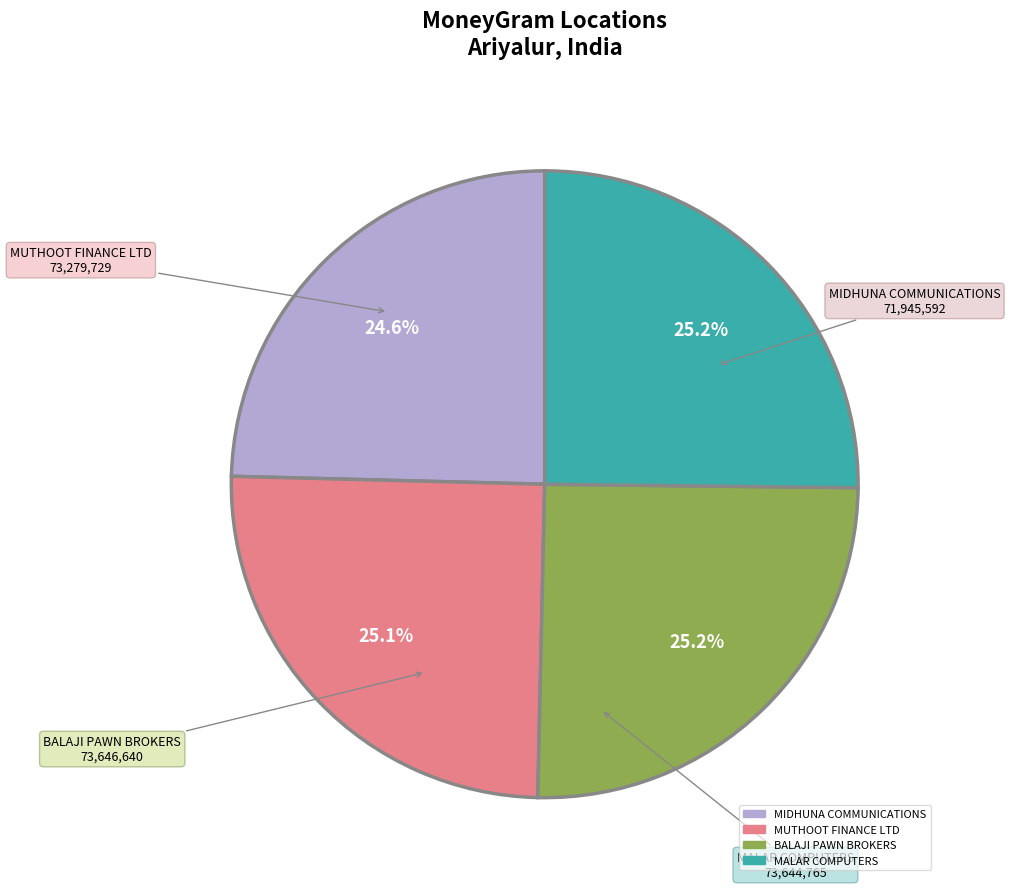

Approximately how many times larger is the value at MALAR COMPUTERS compared to BALAJI PAWN BROKERS?

1.0